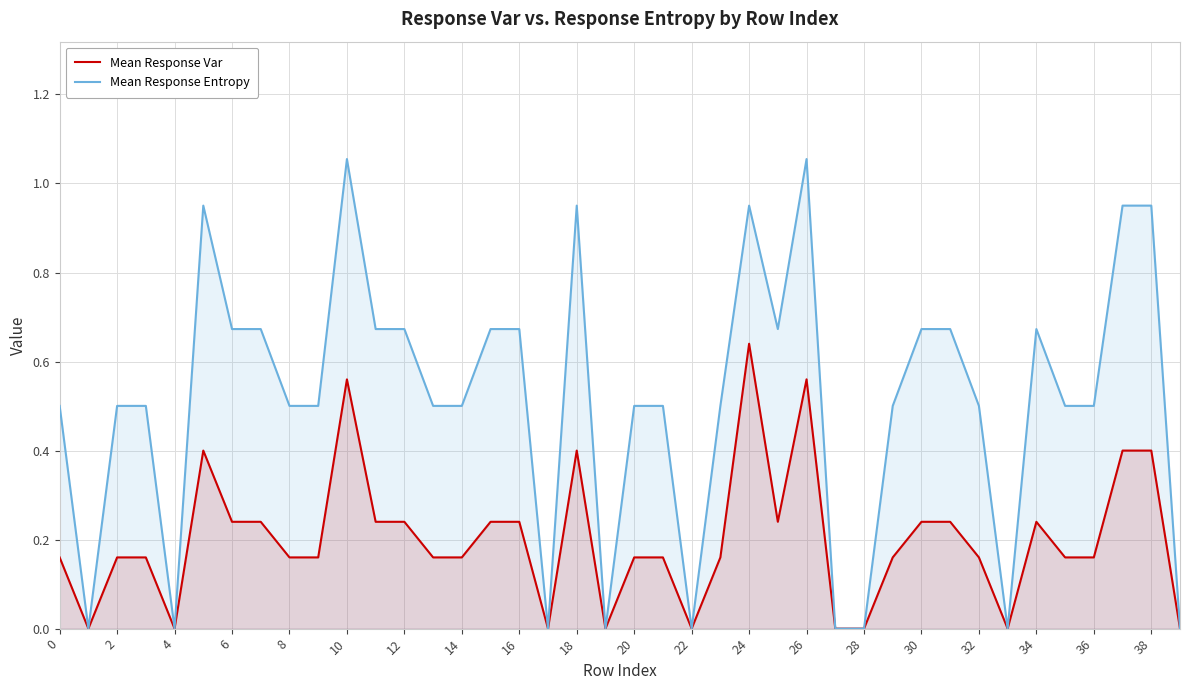

Which series has the largest total across all categories?

Mean Response Entropy